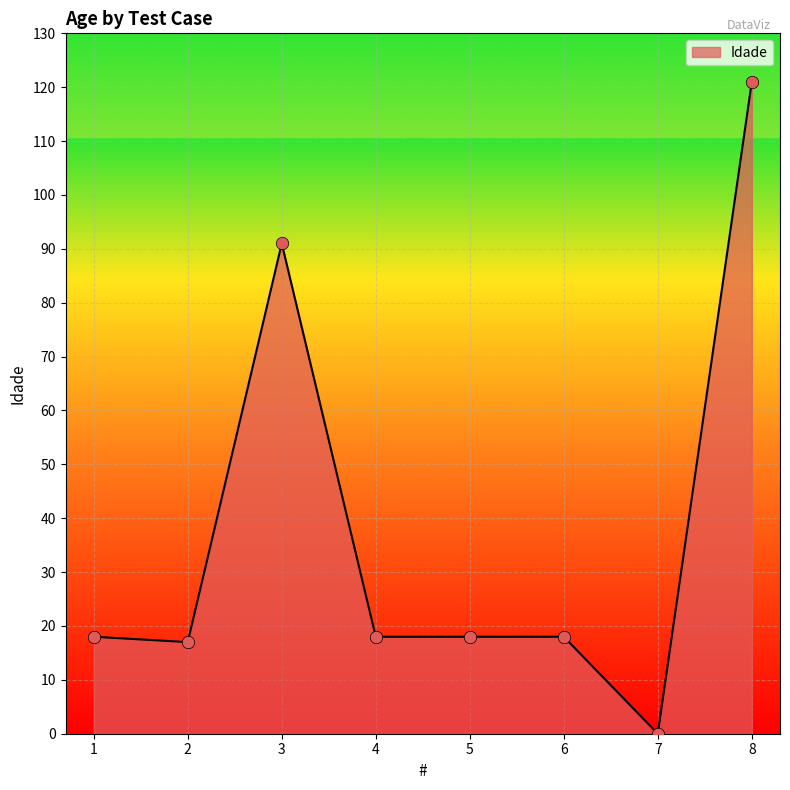

Which has a higher value, 1 or 3?

3